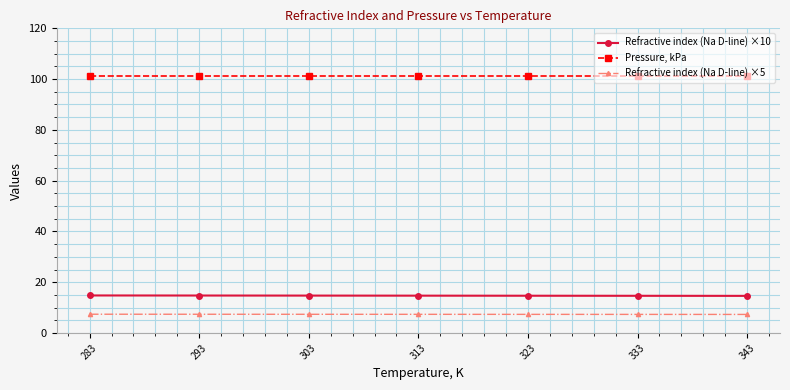

What is the greatest value displayed?

101.3